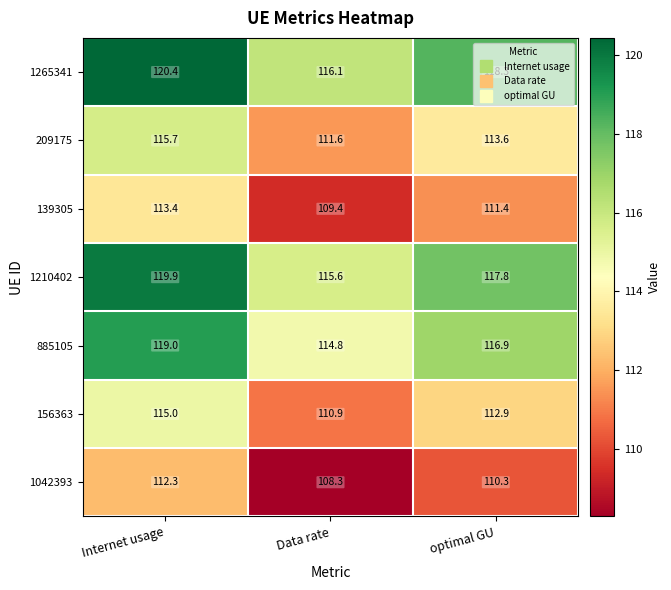

Is it true that 139305 equals 151.1 at Data rate?

False